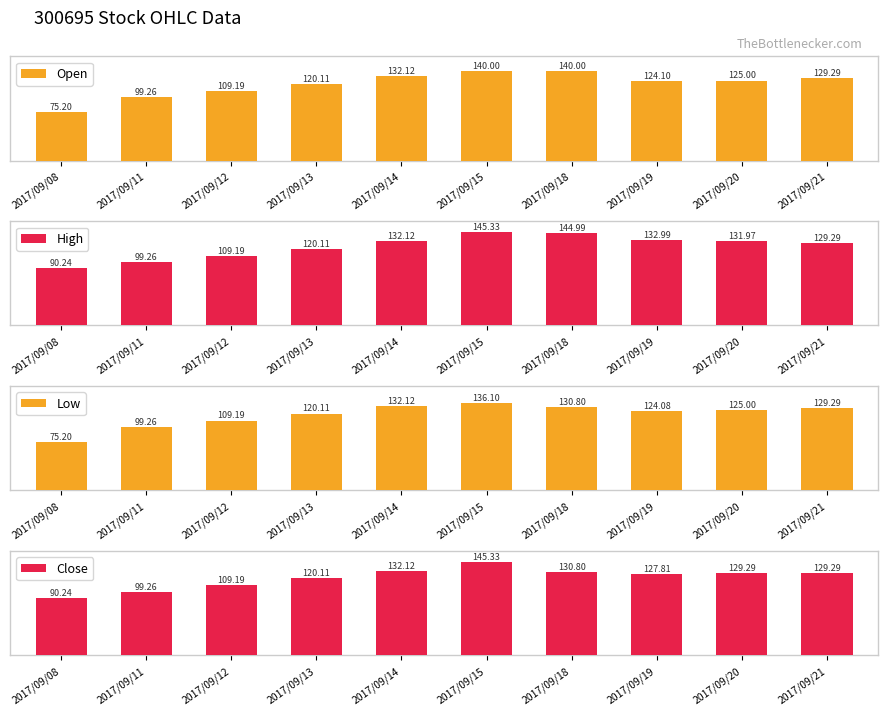

Reading left to right, list all the values displayed in this chart.

Open: 75.2	99.3	109.2	120.1	132.1	140.0	140.0	124.1	125.0	129.3
High: 90.2	99.3	109.2	120.1	132.1	145.3	145.0	133.0	132.0	129.3
Low: 75.2	99.3	109.2	120.1	132.1	136.1	130.8	124.1	125.0	129.3
Close: 90.2	99.3	109.2	120.1	132.1	145.3	130.8	127.8	129.3	129.3